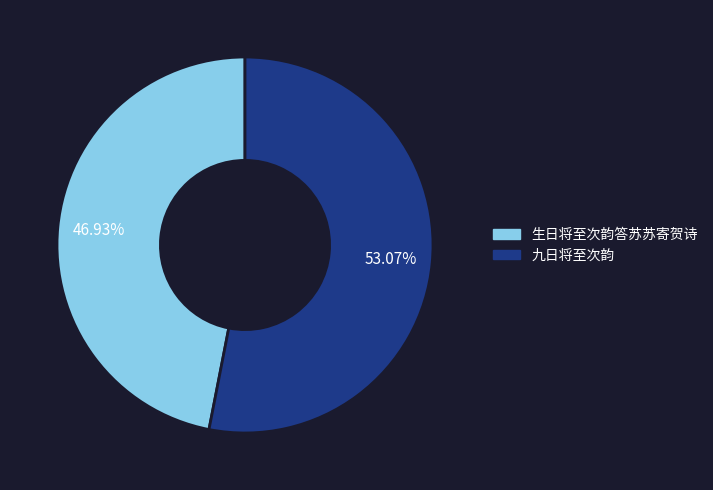

Approximately how many times larger is the value at 九日将至次韵 compared to 生日将至次韵答苏苏寄贺诗?

1.1